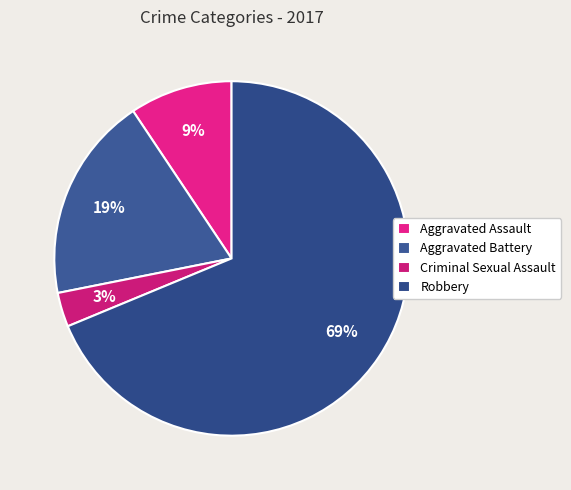

What is the largest slice in the pie chart?

Robbery